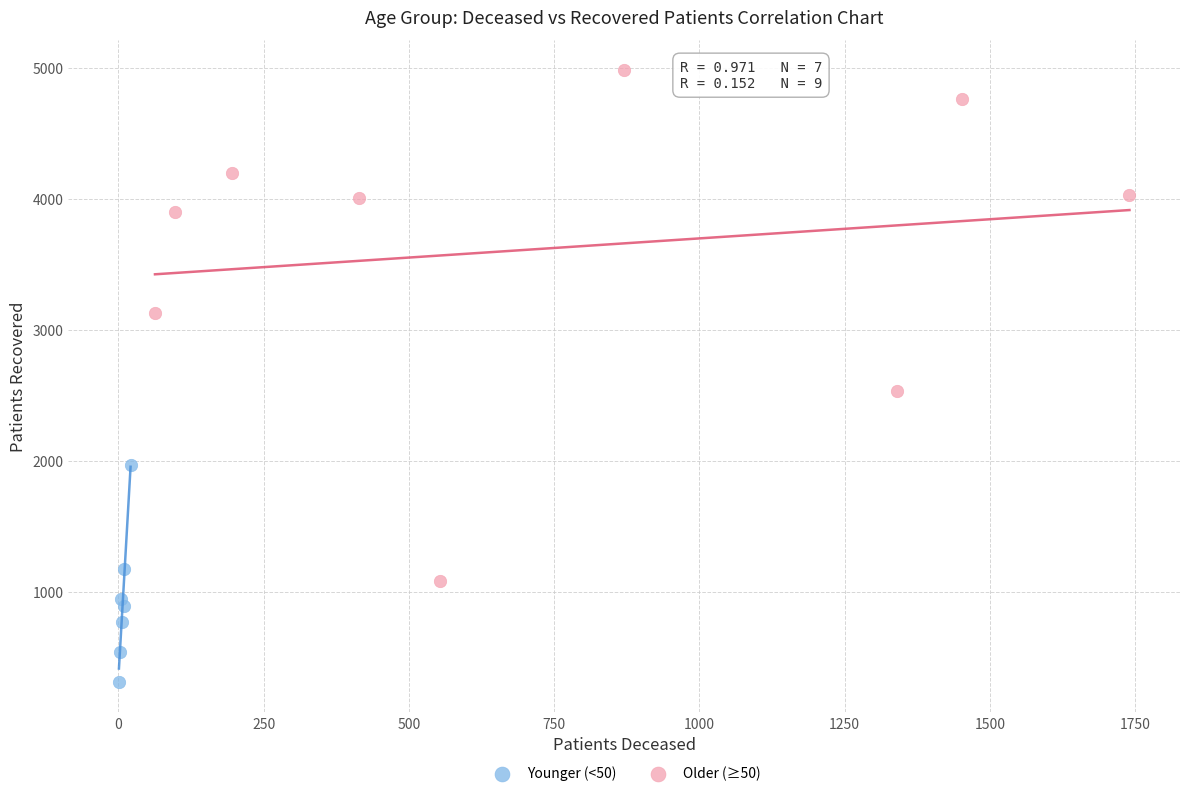

What are all the series names shown in the legend?

Younger (<50), Older (≥50)